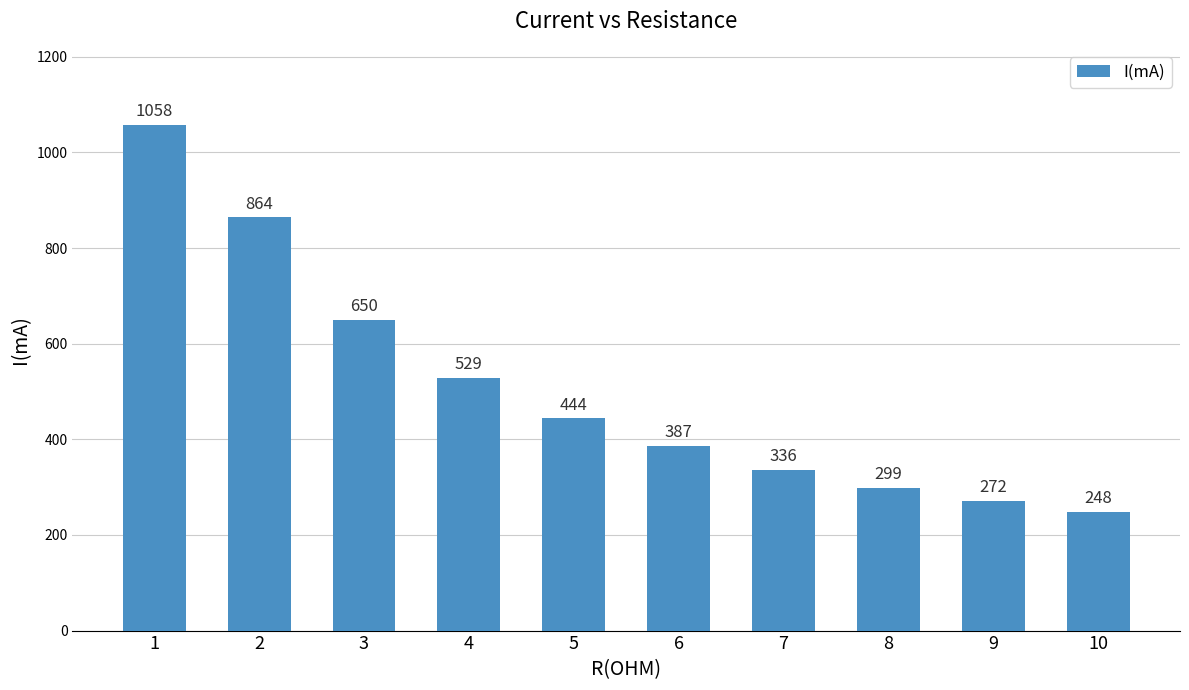

What is the difference between the maximum and second lowest values?

786